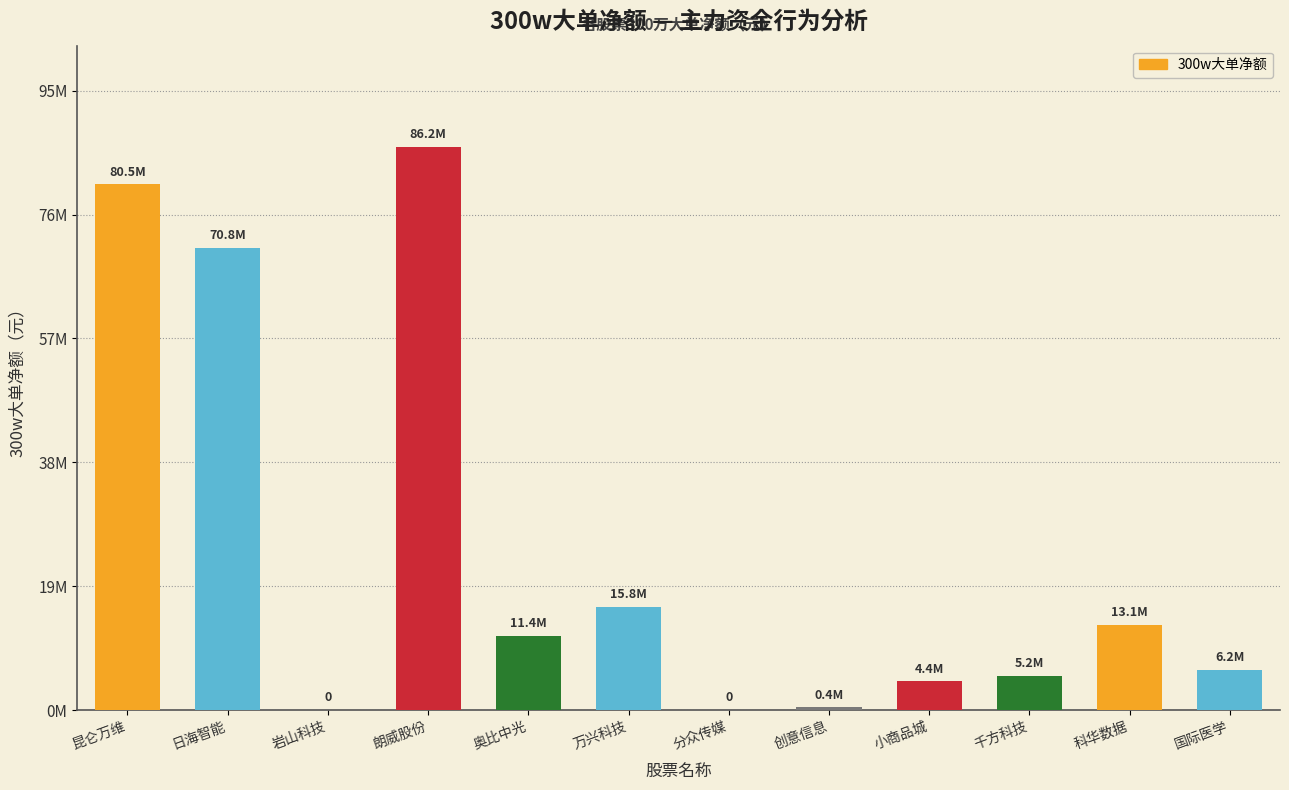

Reading left to right, what are all the values shown in this chart?

80527045	70794445	0	86215691	11371640	15771168	0	399337	4422619	5245258	13062693	6167881